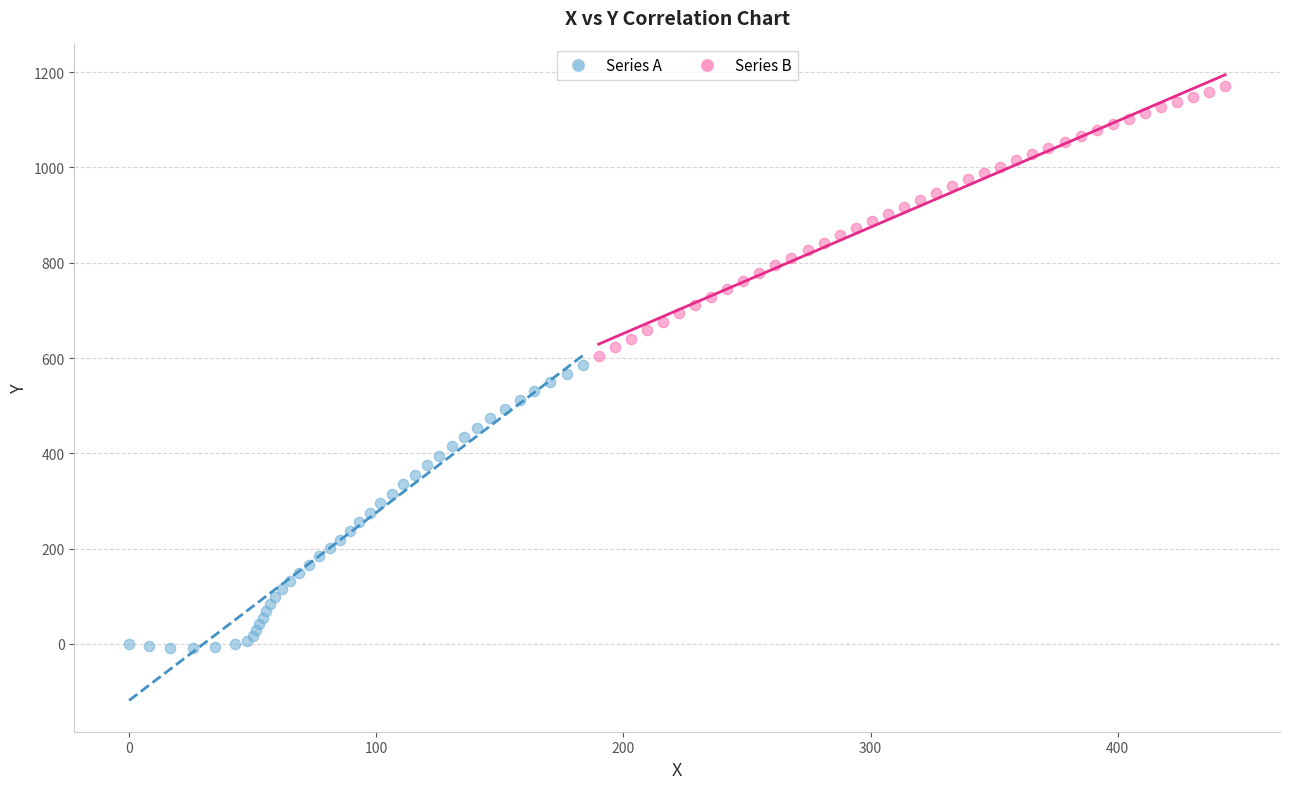

Which series has the widest spread of Y values?

Series A